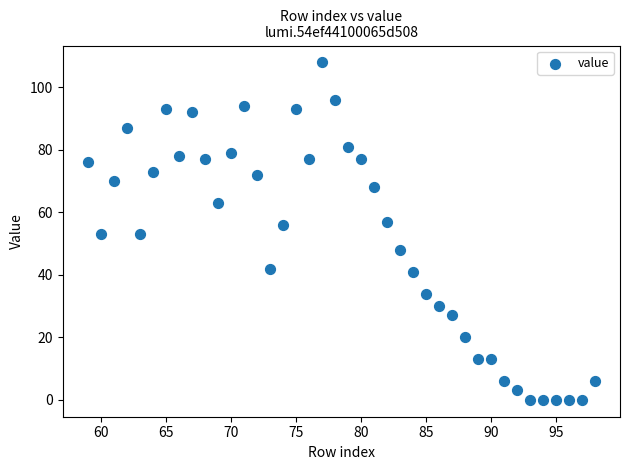

What is the range of X values (max minus min)?

39